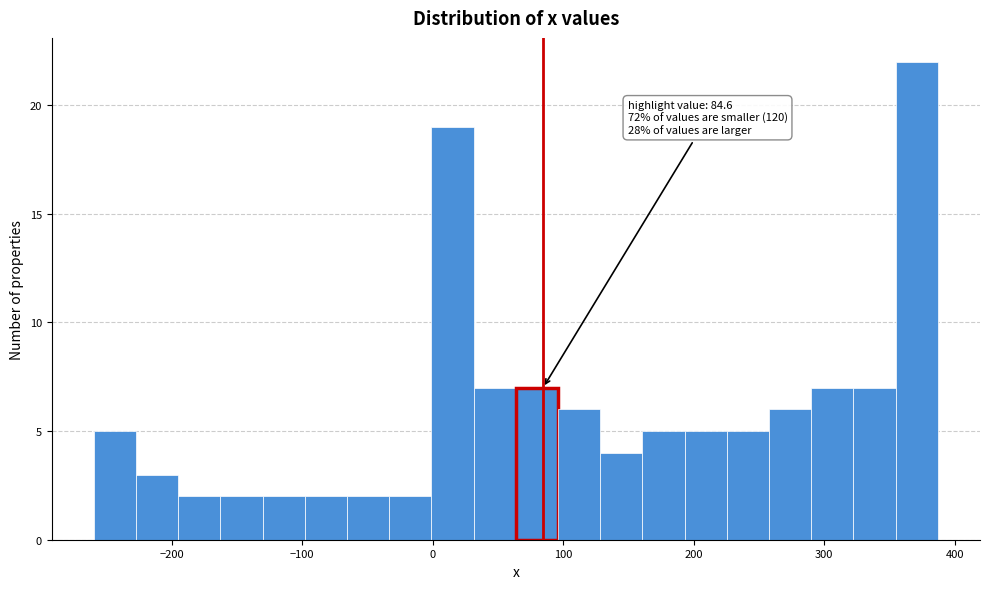

Around what value on the x-axis is the tallest bar? Give the approximate position of its centre, as read against the axis.

370